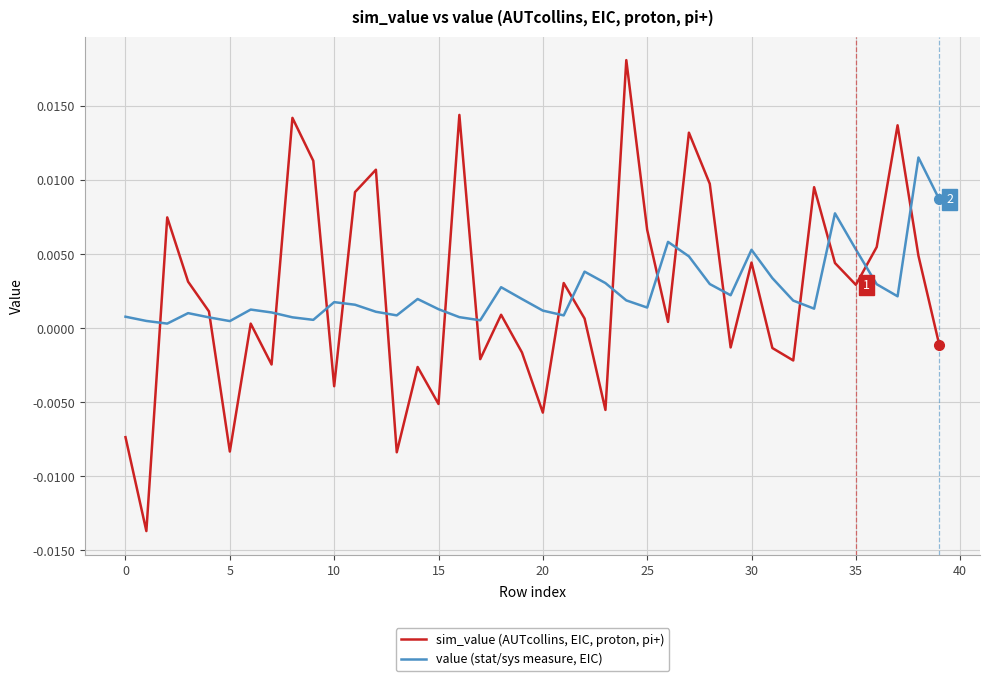

Rank the series by their maximum value, from highest to lowest.

sim_value (AUTcollins, EIC, proton, pi+), value (stat/sys measure, EIC)